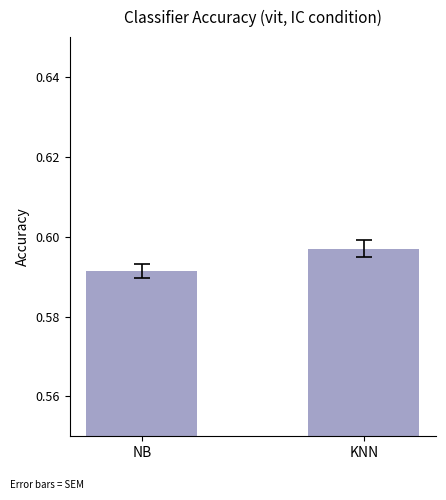

At which label is the value closest to 0?

NB